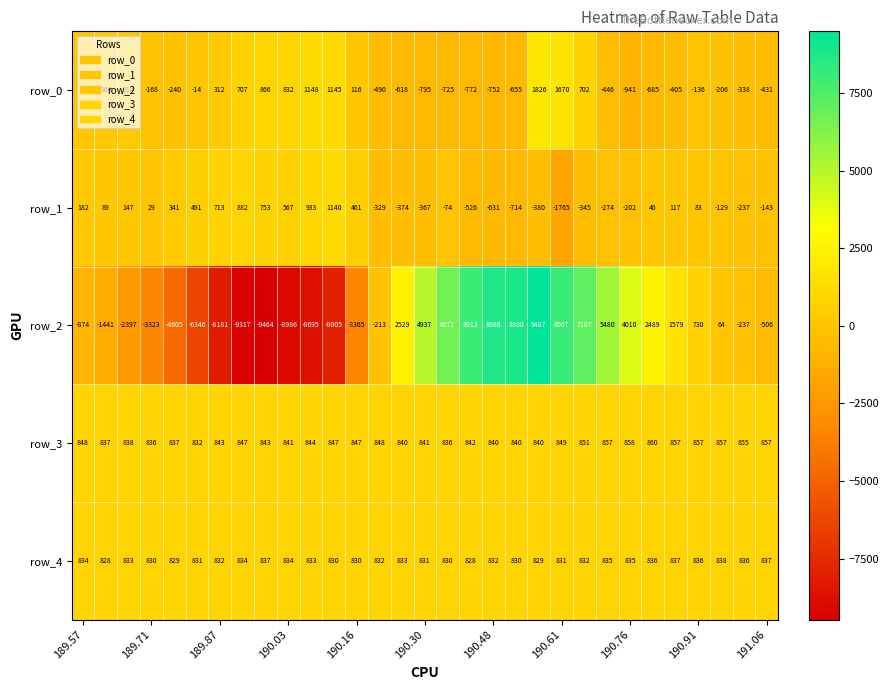

At how many categories does at least one series exceed 7937?

5